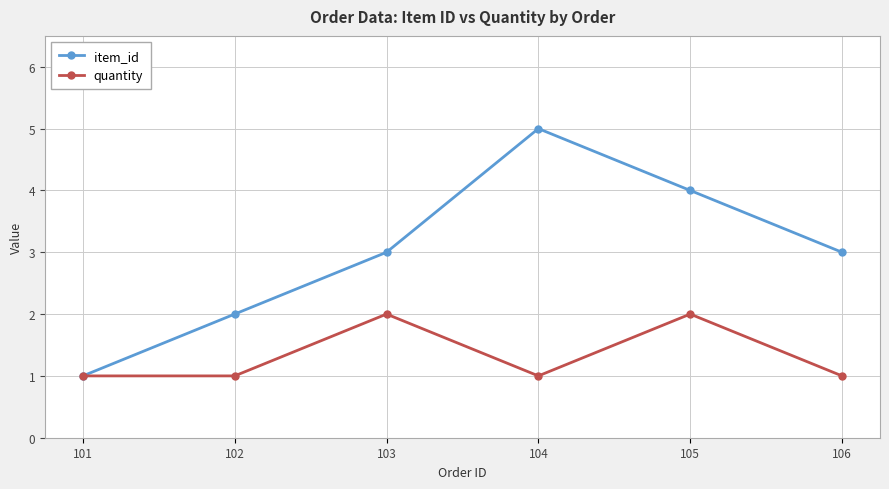

What value does the item_id series have at 101?

1